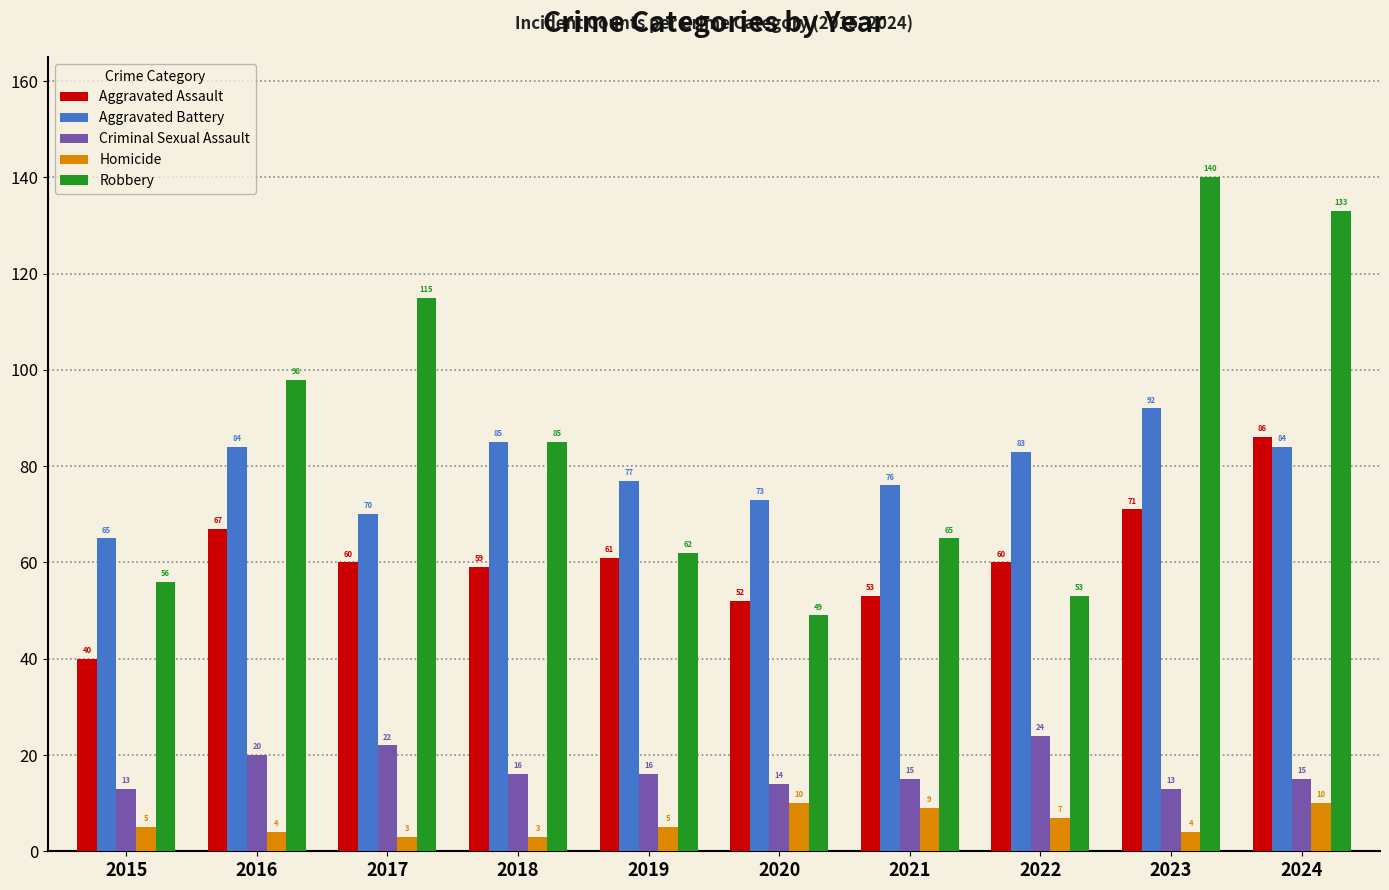

What is the difference between the maximum and minimum values in the Homicide series?

7